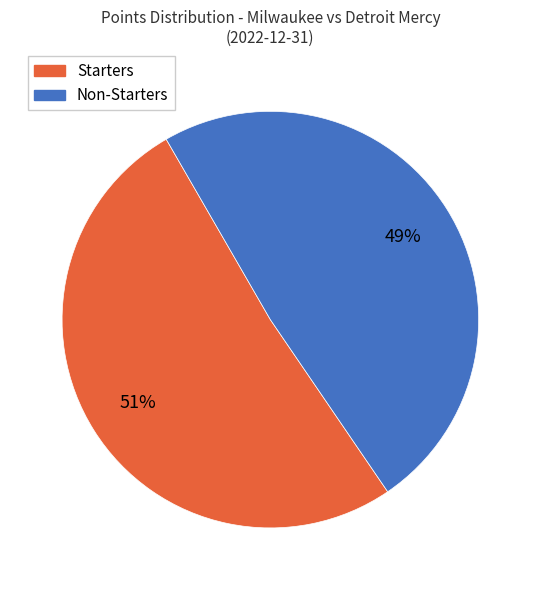

Rank the categories by value from highest to lowest.

Starters, Non-Starters